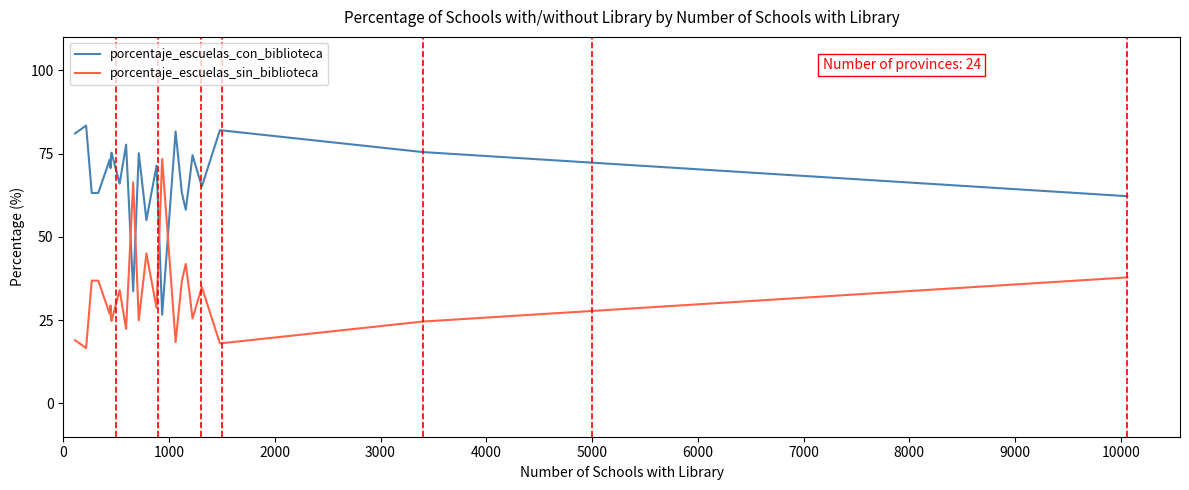

What is the difference between the maximum and minimum values in the porcentaje_escuelas_sin_biblioteca series?

56.8